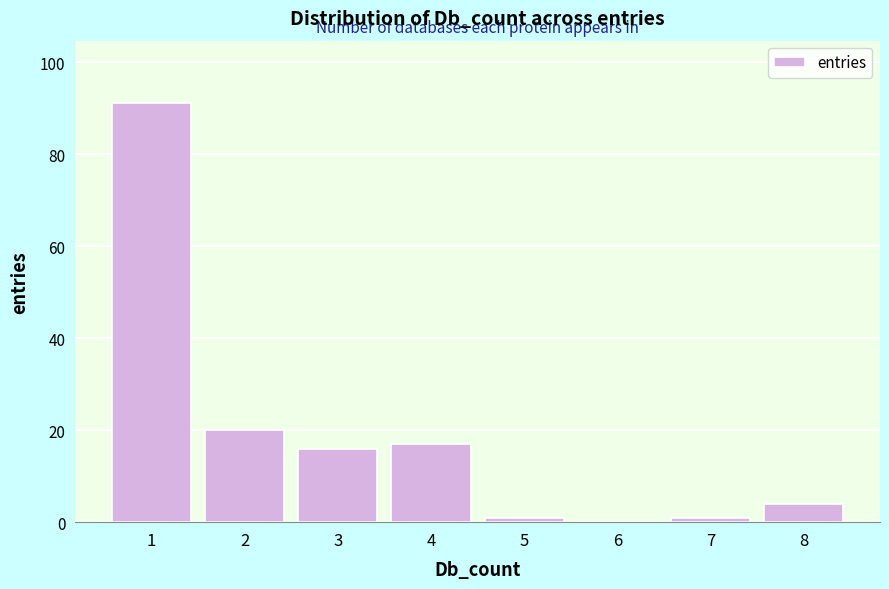

Reading right to left, what are all the values shown in this chart?

8=4	7=1	6=0	5=1	4=17	3=16	2=20	1=91